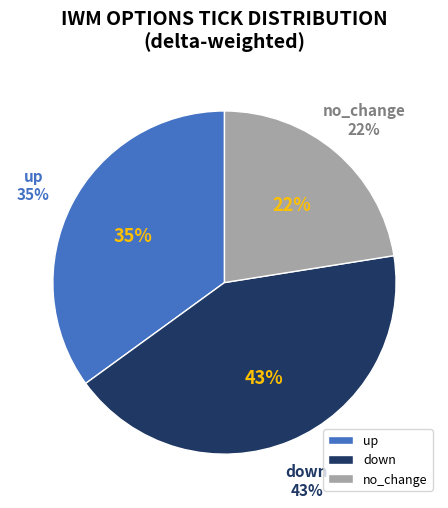

How many segments does this pie chart have?

3